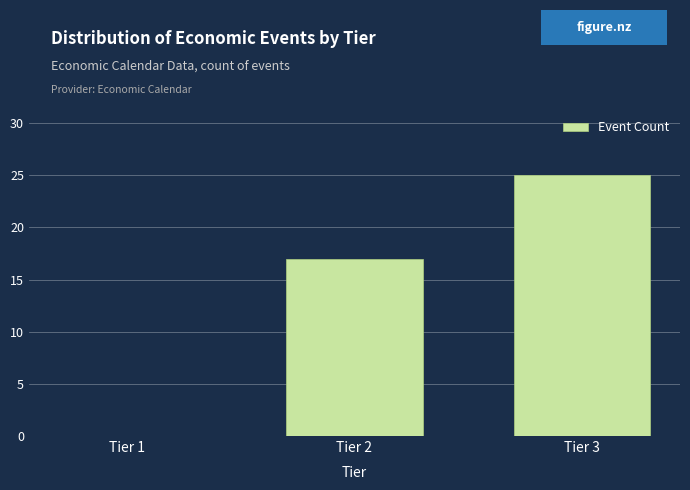

Reading left to right, list all the values displayed in this chart.

Tier 1=0	Tier 2=17	Tier 3=25